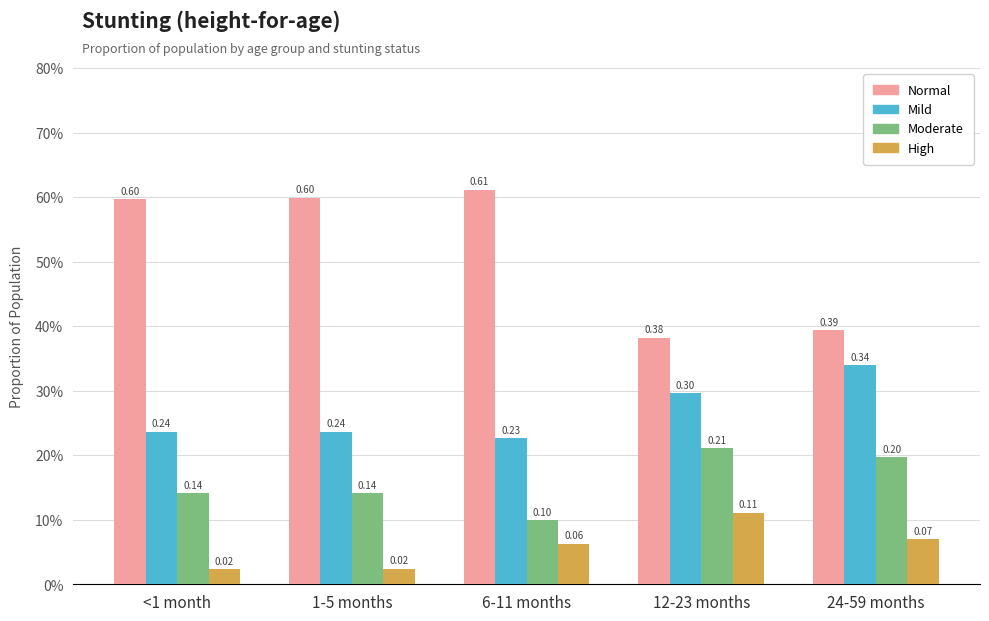

Does the chart contain any negative values?

No